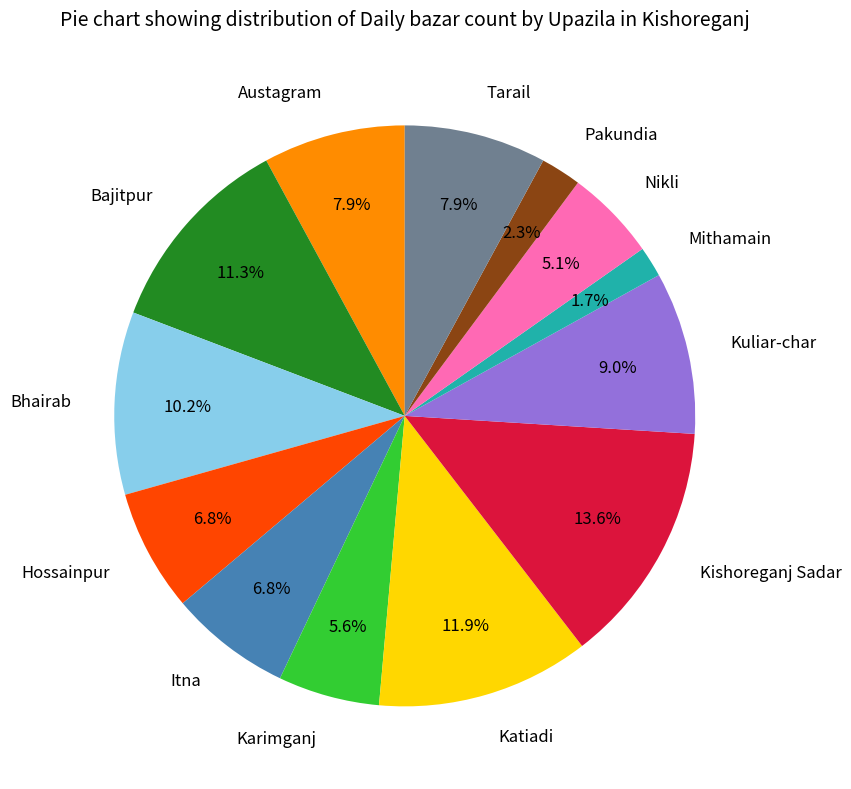

To the nearest percent, what percentage of the pie is Hossainpur?

7%